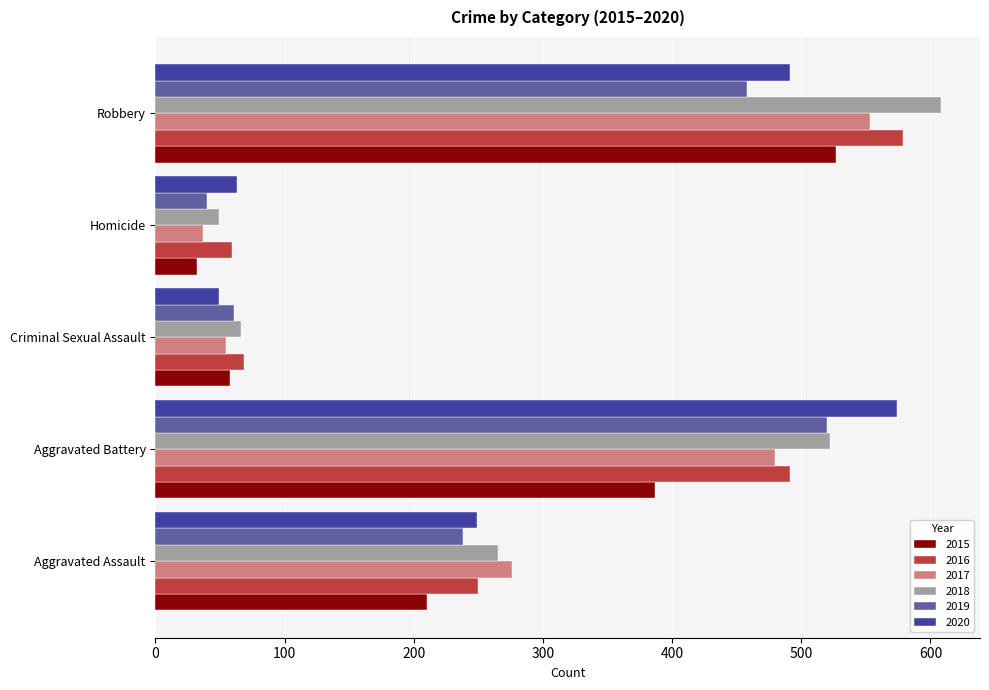

What is the total value across all series at Aggravated Battery?

2974